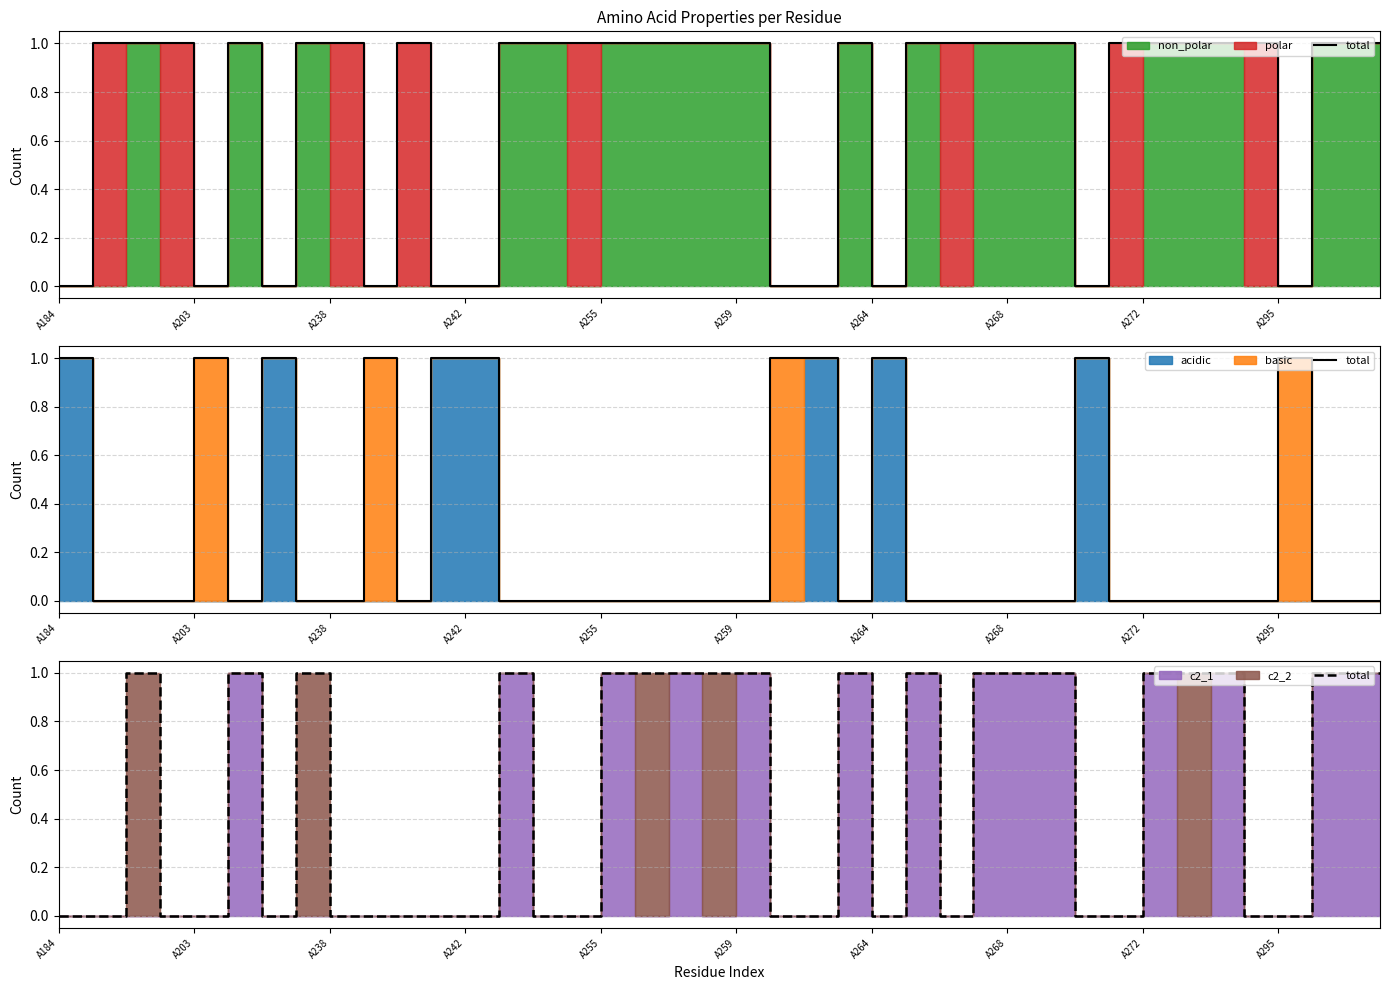

The chart shows a value of 1 at 23. True or false?

True